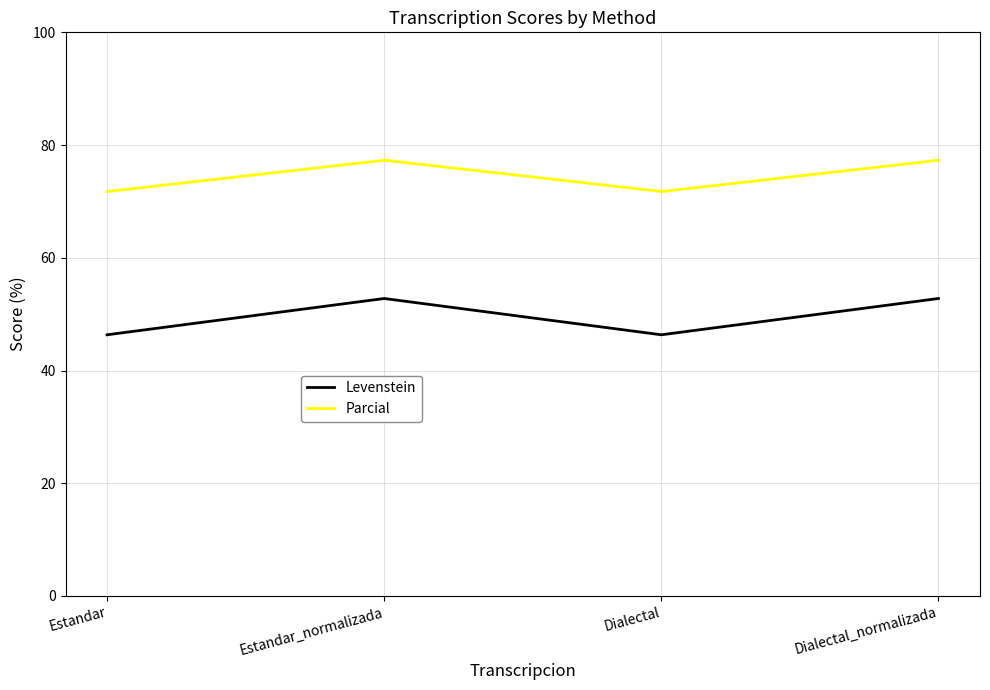

At how many categories does at least one series exceed 53?

4